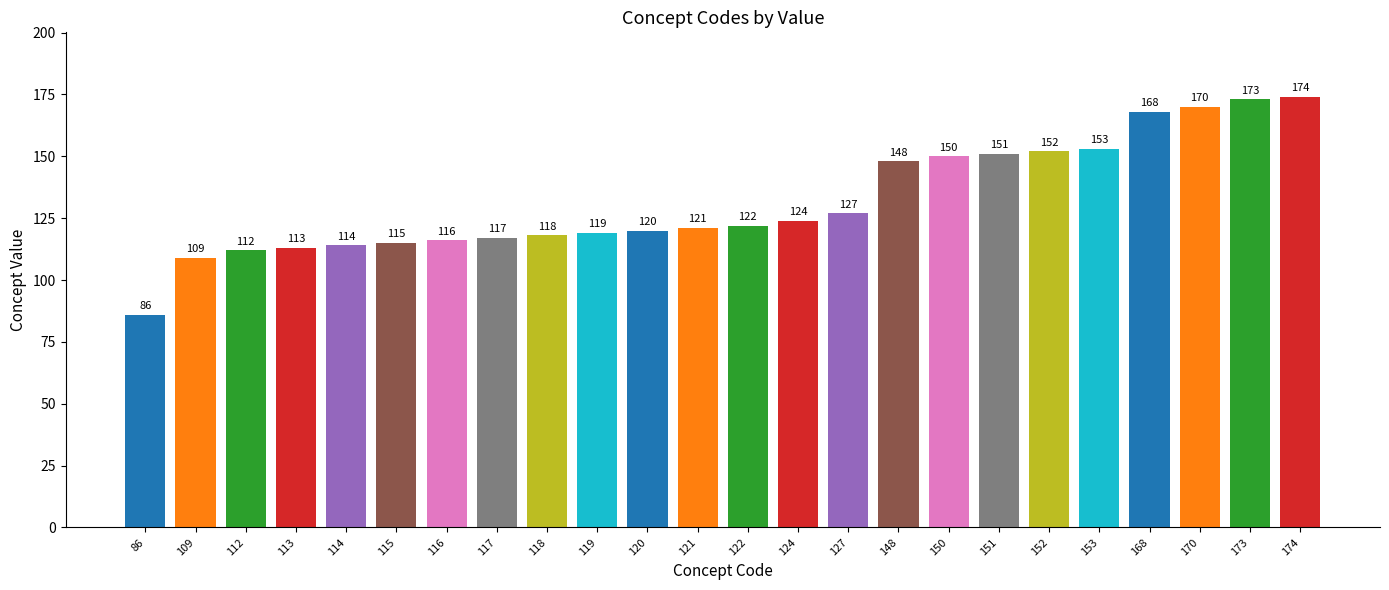

What is the sum of the values at 119 and 151?

270